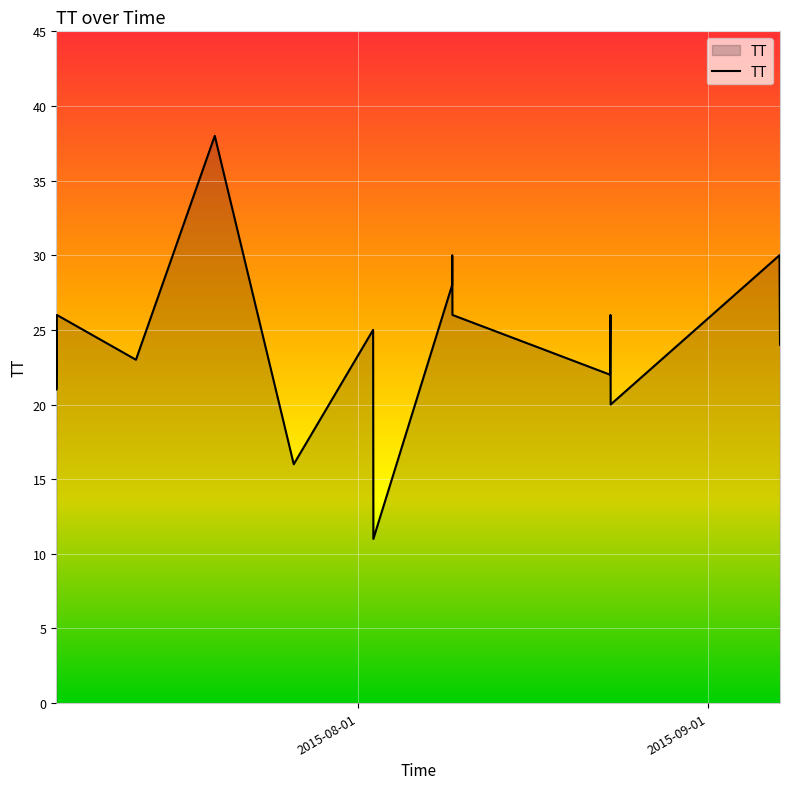

What is the difference between the maximum and minimum values?

27